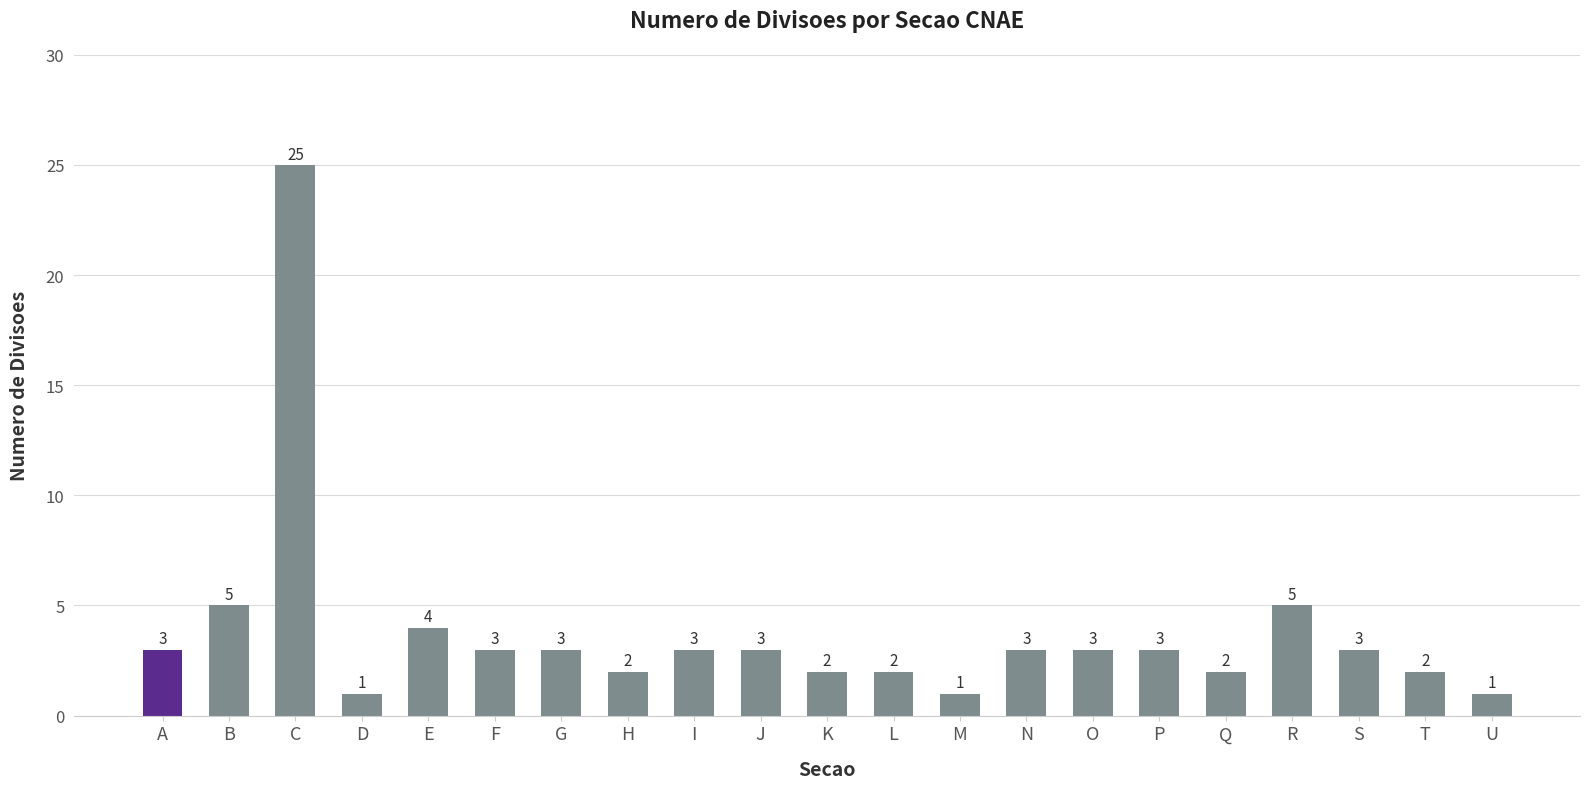

Reading right to left, list all the values displayed in this chart.

1	2	3	5	2	3	3	3	1	2	2	3	3	2	3	3	4	1	25	5	3